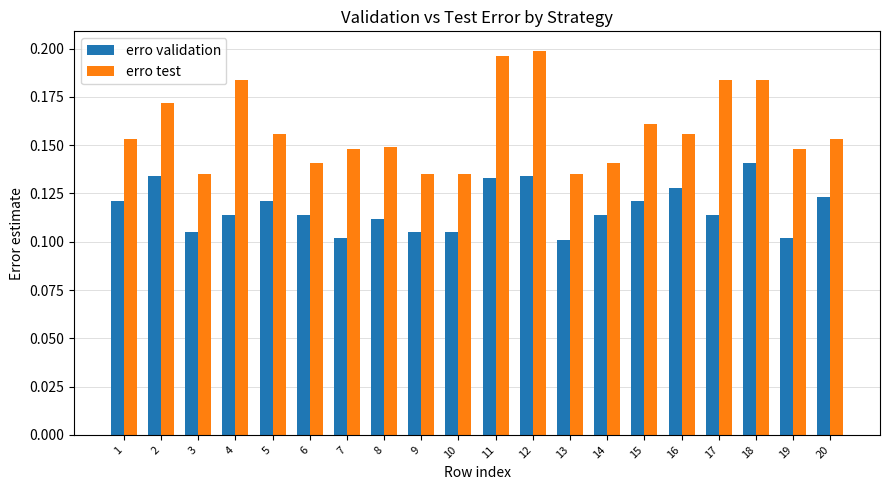

Which series has the largest range (max minus min)?

erro test